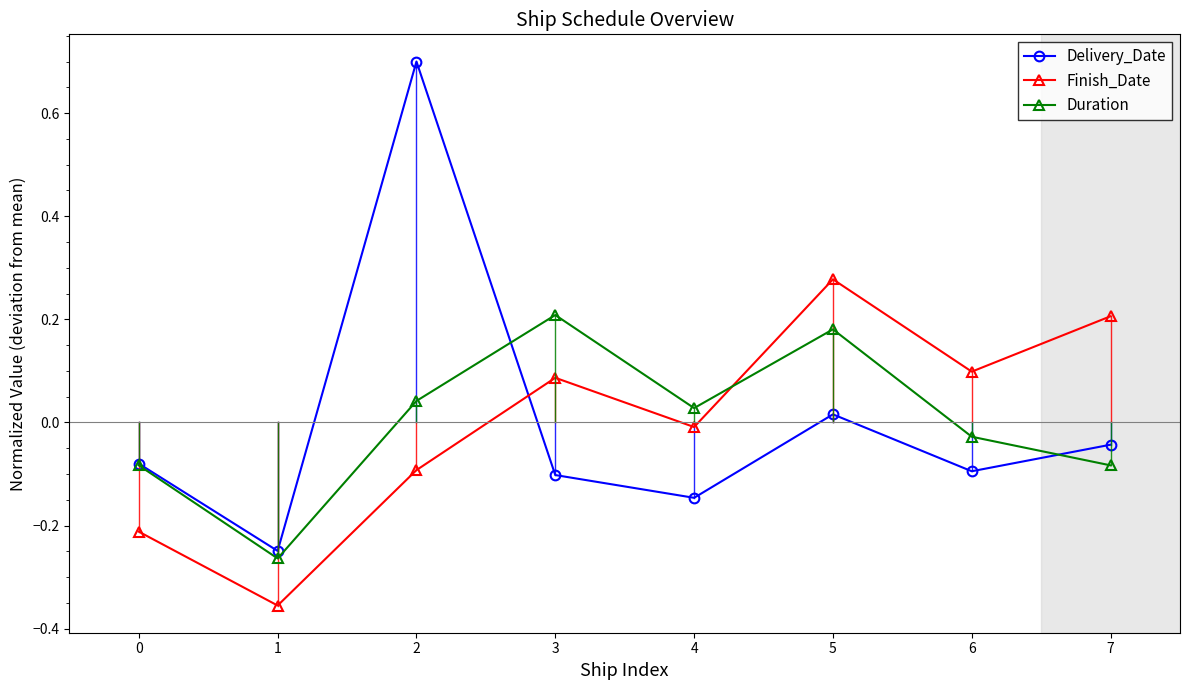

Between 3 and 4, which series saw the biggest shift?

Duration